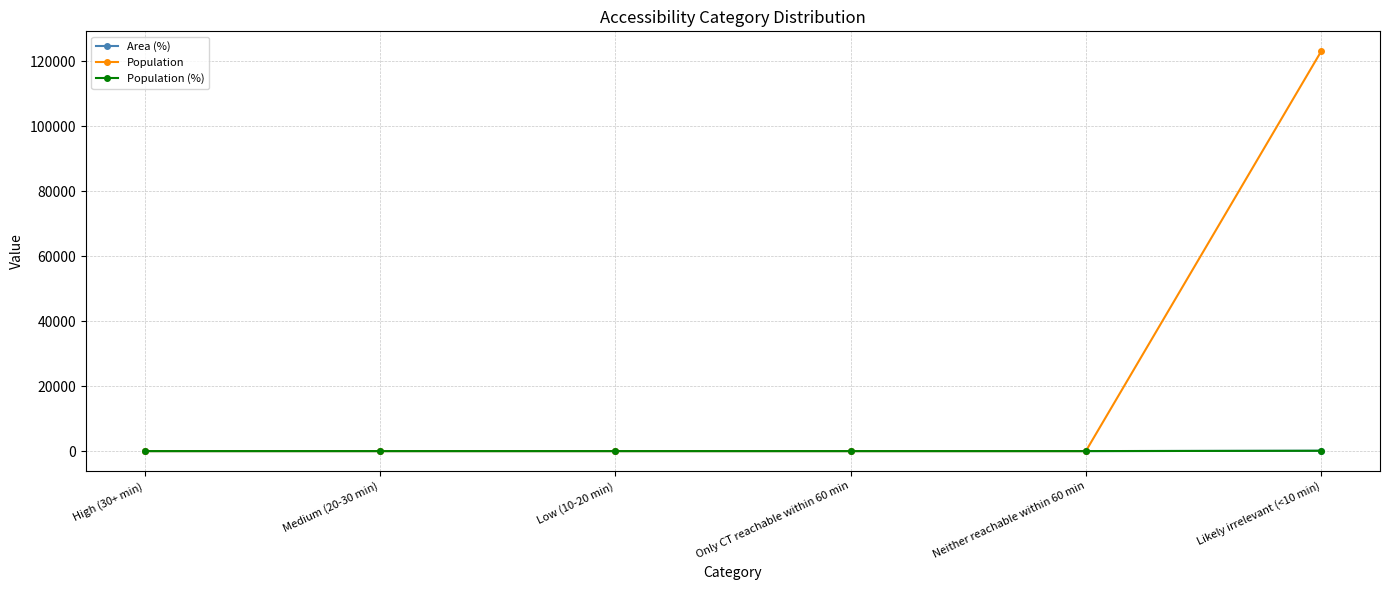

List the labels in order of Population (%) value, largest first.

Likely irrelevant (<10 min), High (30+ min), Medium (20-30 min), Low (10-20 min), Only CT reachable within 60 min, Neither reachable within 60 min